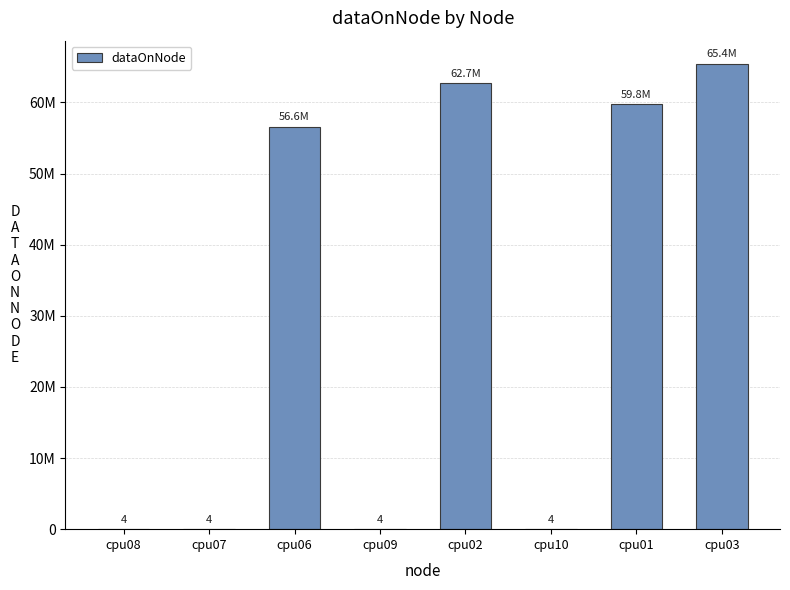

List the labels in order of value, largest first.

cpu03, cpu02, cpu01, cpu06, cpu08, cpu07, cpu09, cpu10